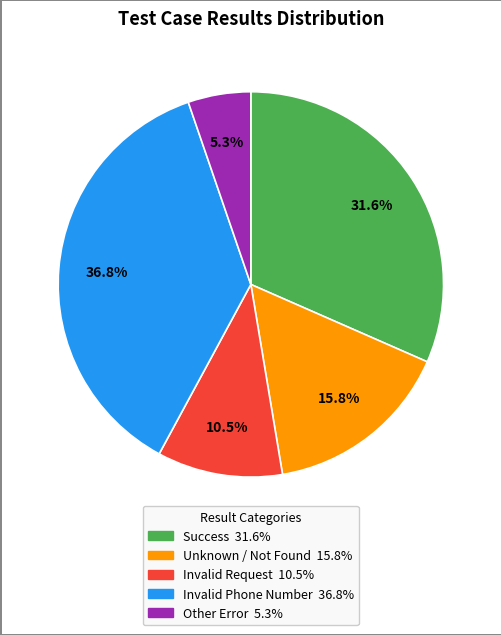

Is there a majority slice in this chart?

No